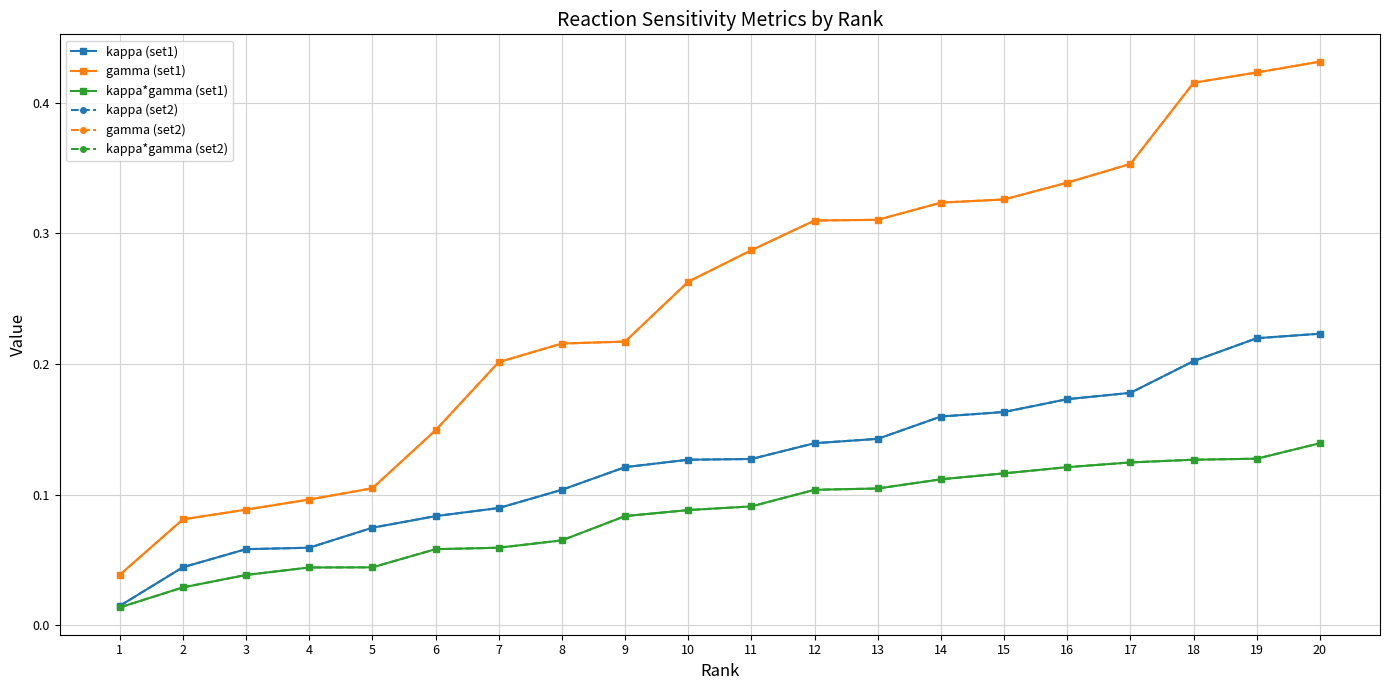

Which series changed the most between 1 and 19?

gamma (set1)